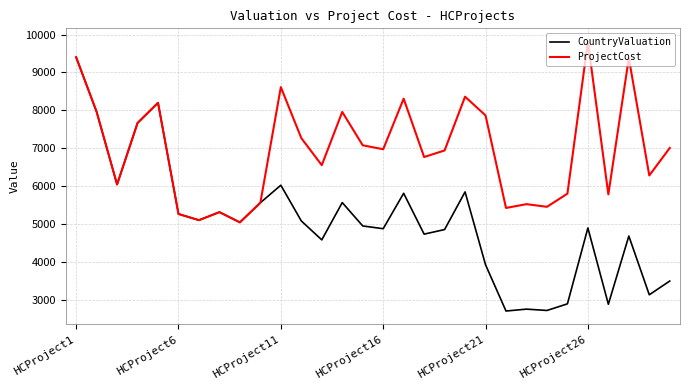

What is the maximum value shown in the chart?

9809